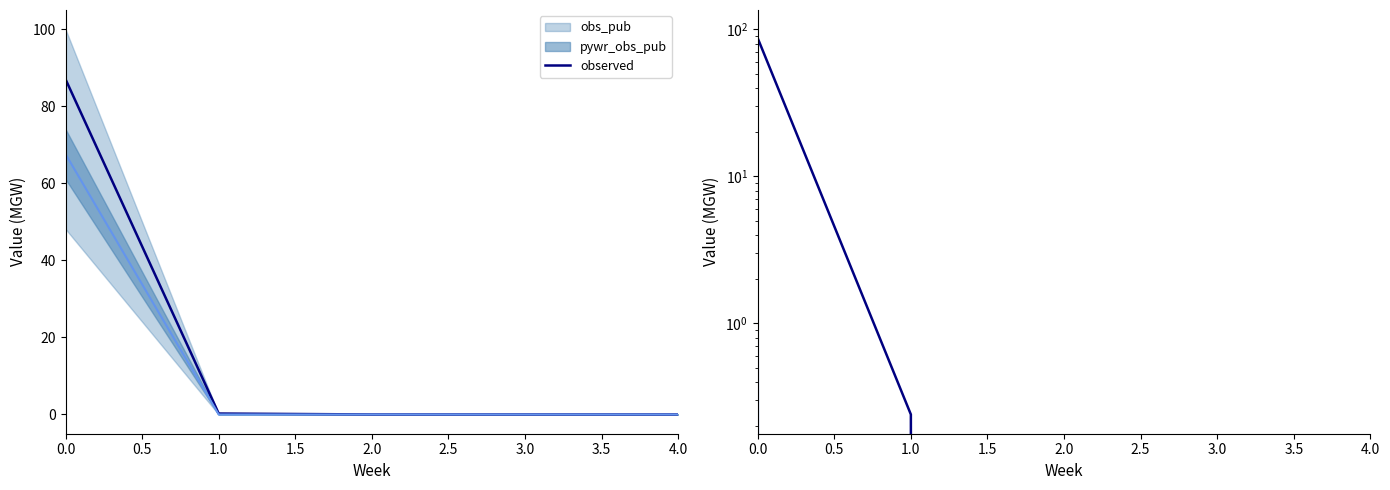

At which label is the value closest to 43?

1.0